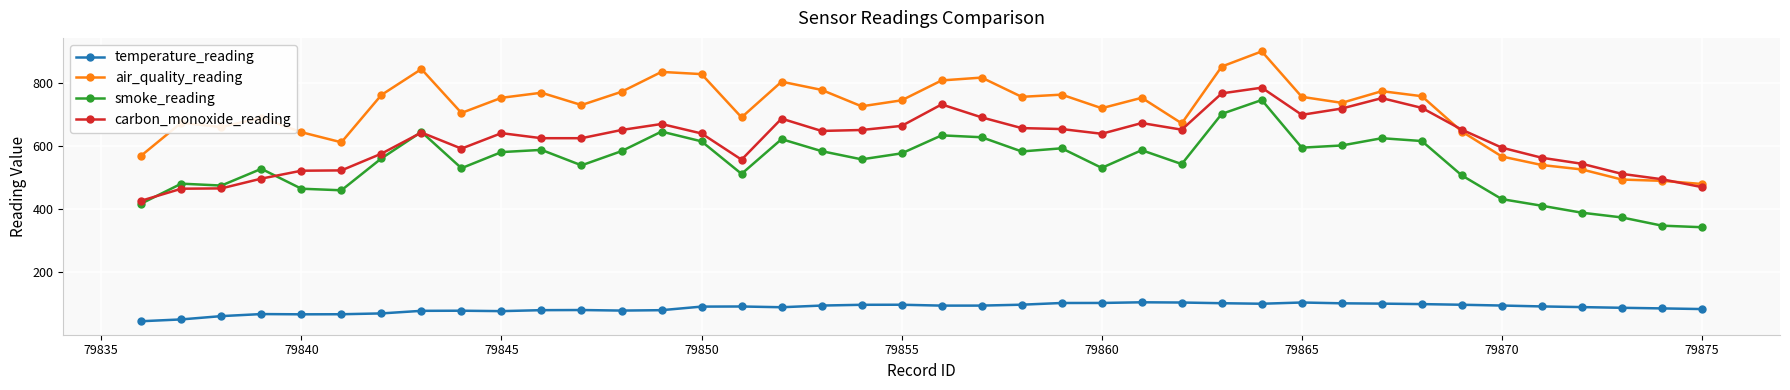

How many lines are shown in the chart?

4